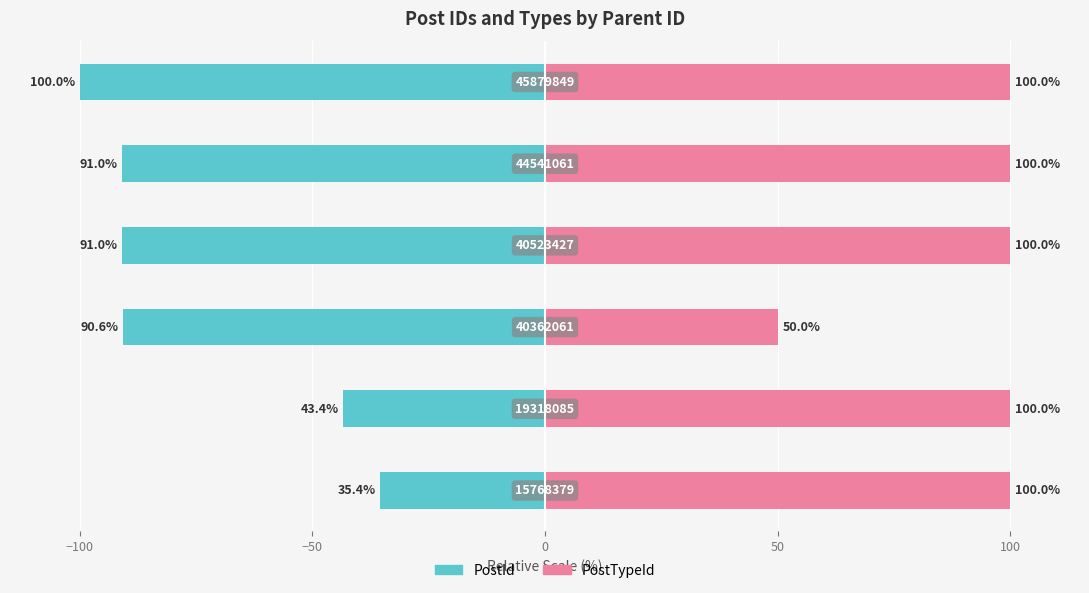

What is the value of the PostId bar at the 6th from the left?

-100.0